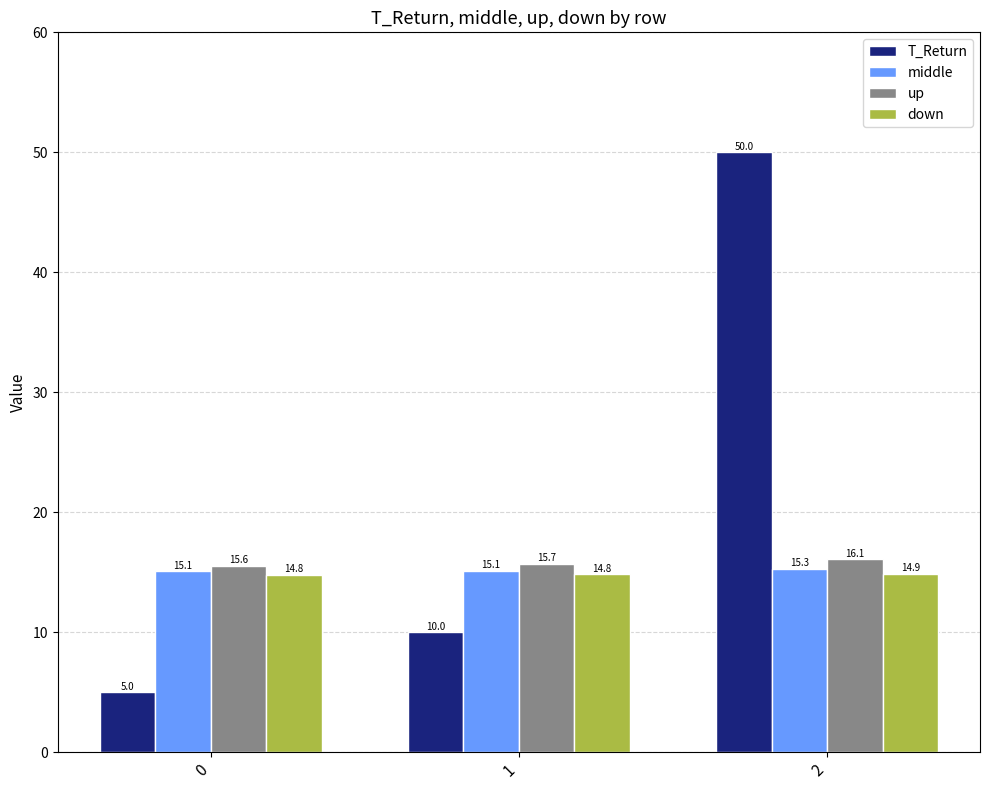

The middle series shows 15.1 at 1. True or false?

True